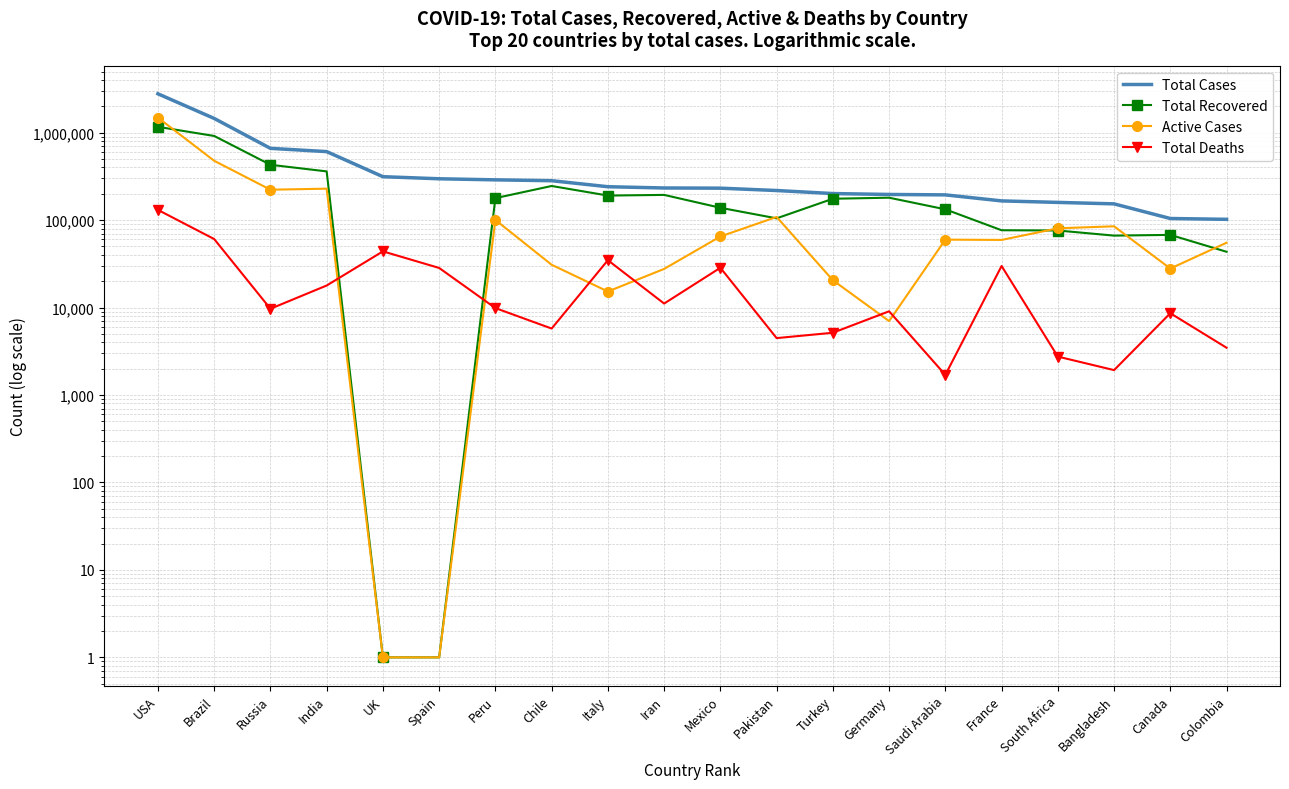

Which series has the largest total across all categories?

Total Cases